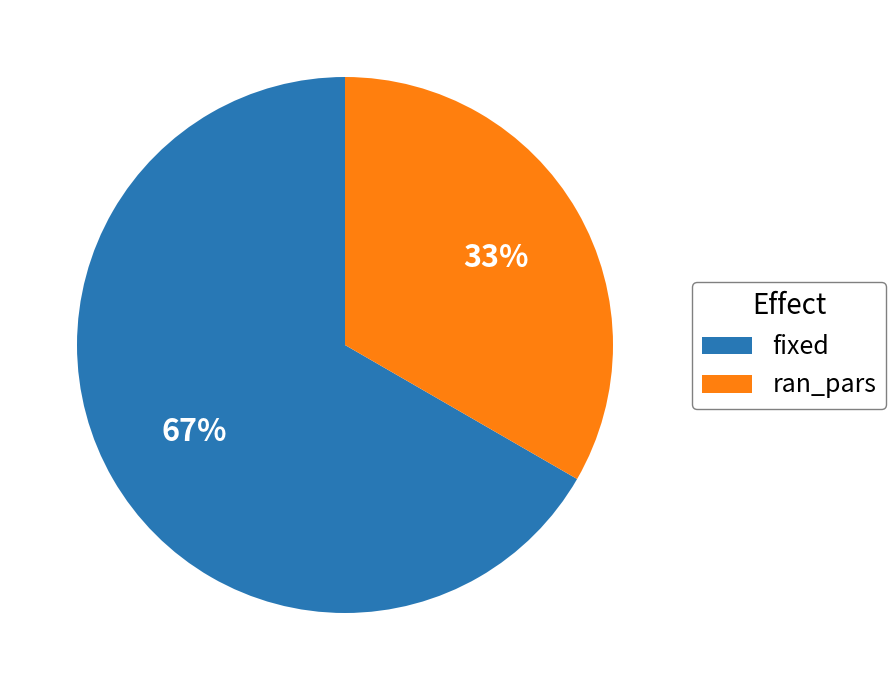

To the nearest percent, what is the combined percentage of fixed and ran_pars?

100%